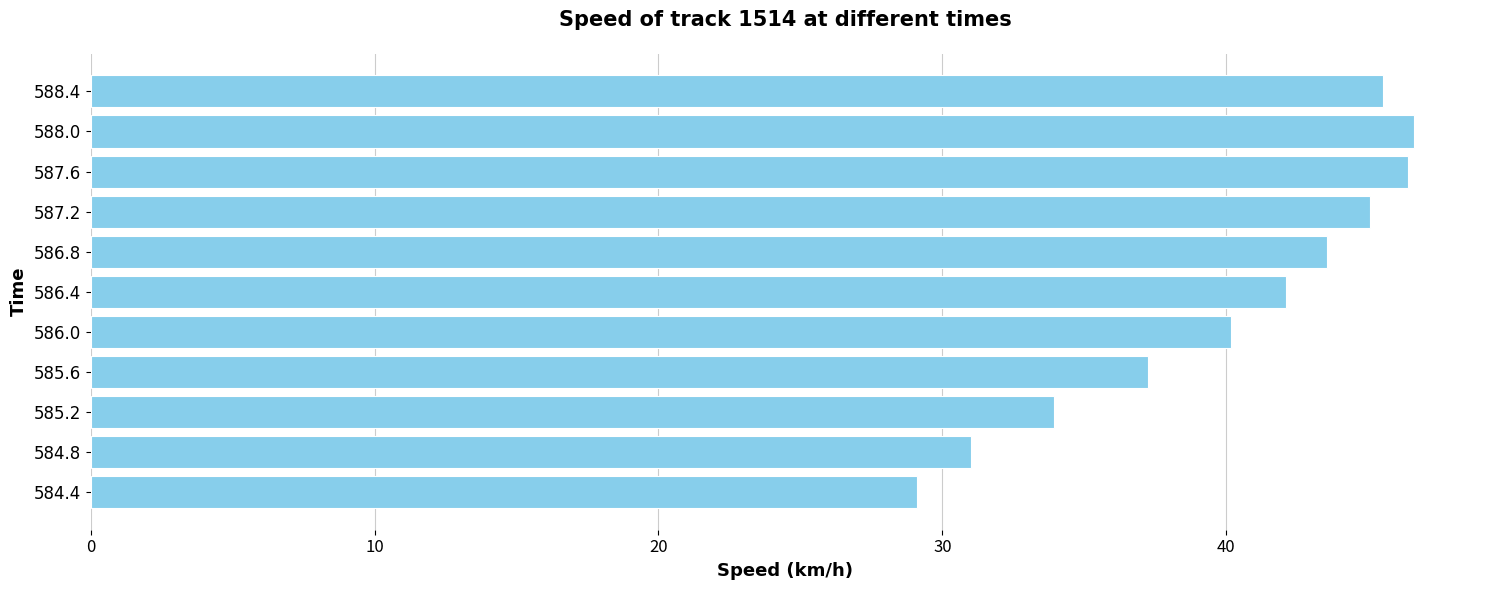

Which has a higher value, 588.0 or 584.8?

588.0